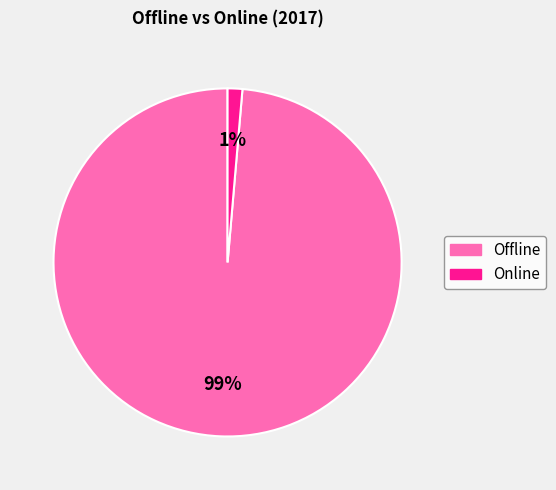

True or false: Online accounts for 1% of the total.

True